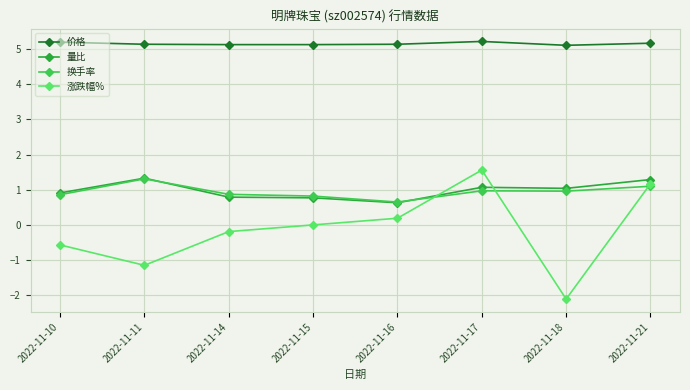

True or false: 涨跌幅% and 价格 cross at least once.

False